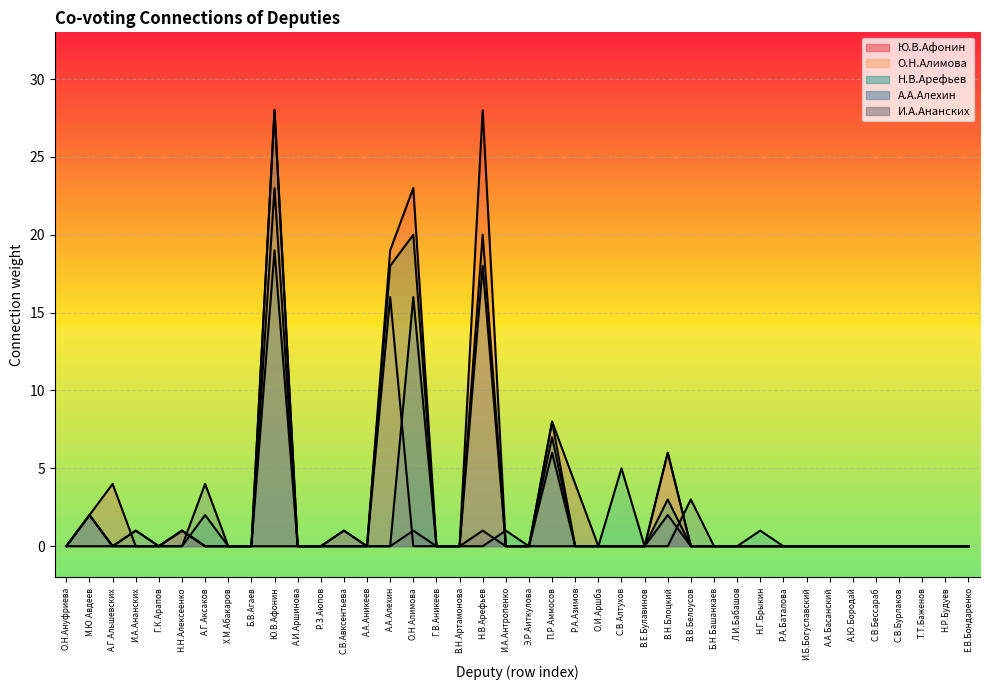

What is the label of the 19th point from the left?

Н.В.Арефьев